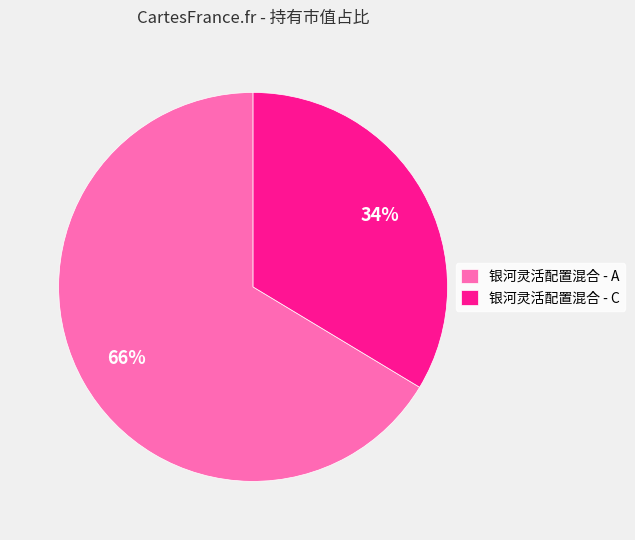

Which has a higher value, 银河灵活配置混合 - C or 银河灵活配置混合 - A?

银河灵活配置混合 - A